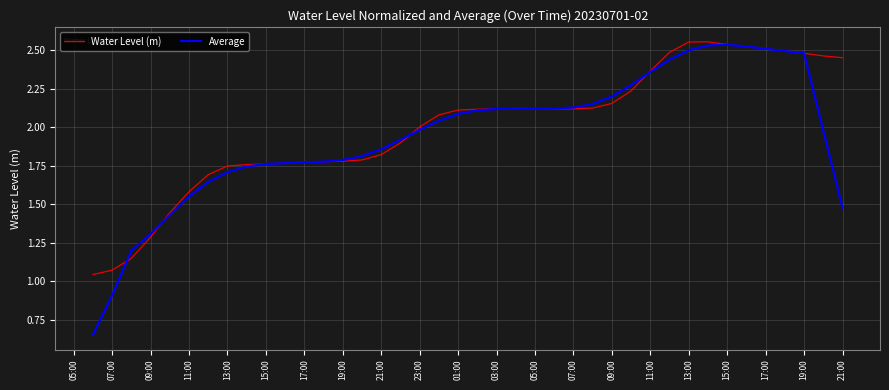

Which series has the largest range (max minus min)?

Average